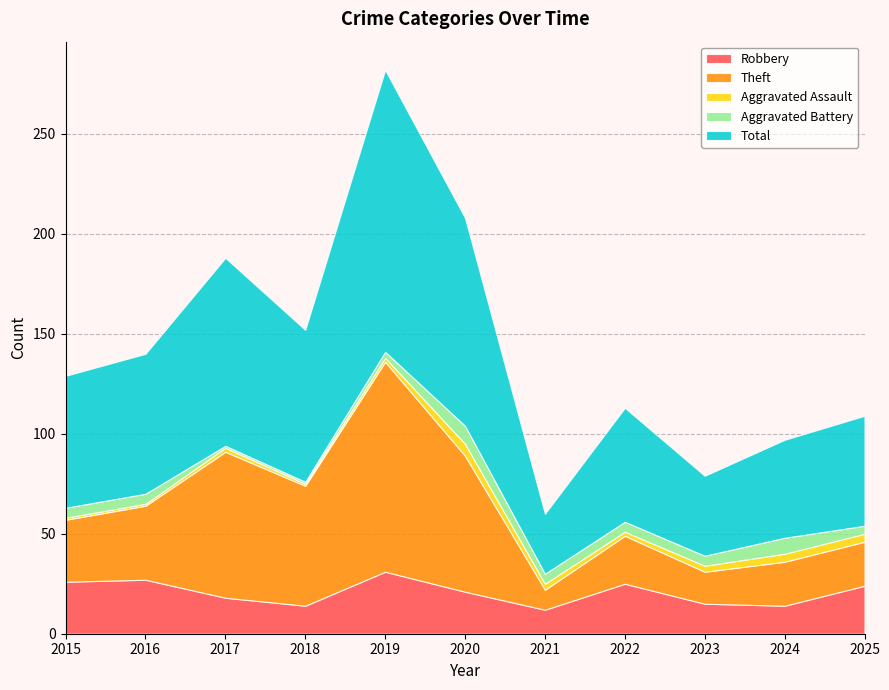

Reading left to right, extract all data points from this chart.

Robbery: 2015=26	2016=27	2017=18	2018=14	2019=31	2020=21	2021=12	2022=25	2023=15	2024=14	2025=24
Theft: 2015=31	2016=37	2017=73	2018=60	2019=105	2020=68	2021=10	2022=24	2023=16	2024=22	2025=22
Aggravated Assault: 2015=1	2016=1	2017=2	2018=1	2019=2	2020=6	2021=3	2022=2	2023=3	2024=4	2025=4
Aggravated Battery: 2015=5	2016=5	2017=1	2018=1	2019=3	2020=9	2021=5	2022=5	2023=5	2024=8	2025=4
Total: 2015=66	2016=70	2017=94	2018=76	2019=141	2020=104	2021=30	2022=57	2023=40	2024=49	2025=55